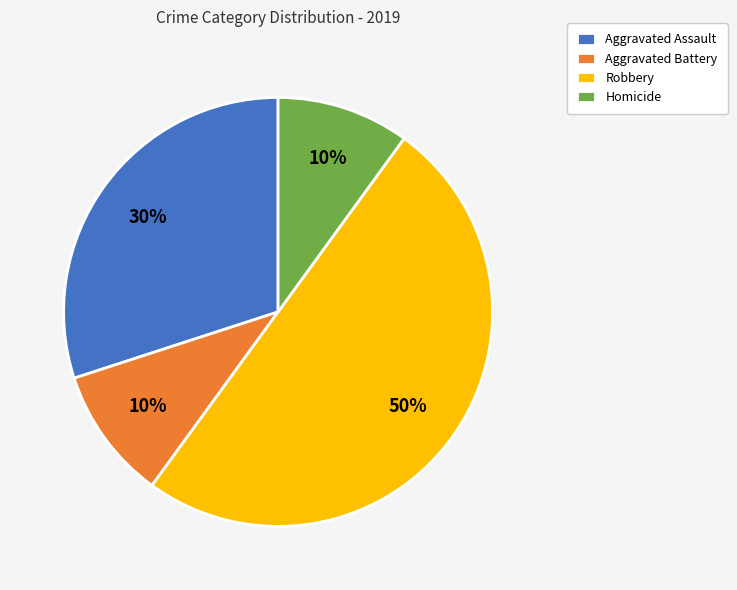

How many segments does this pie chart have?

4